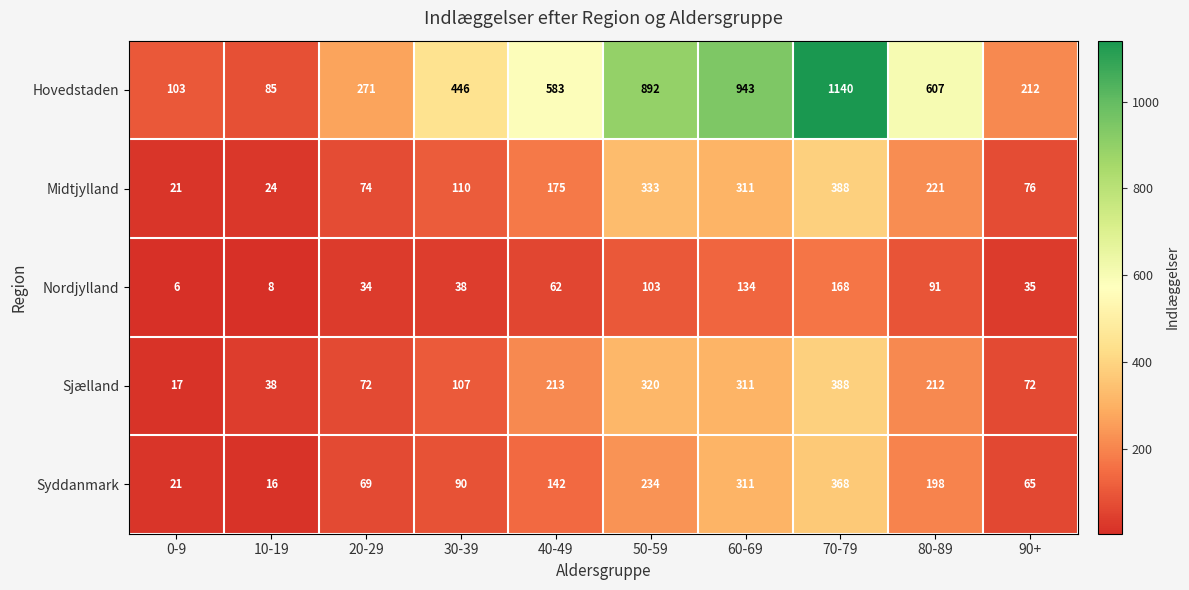

Count the number of data series in this chart.

5